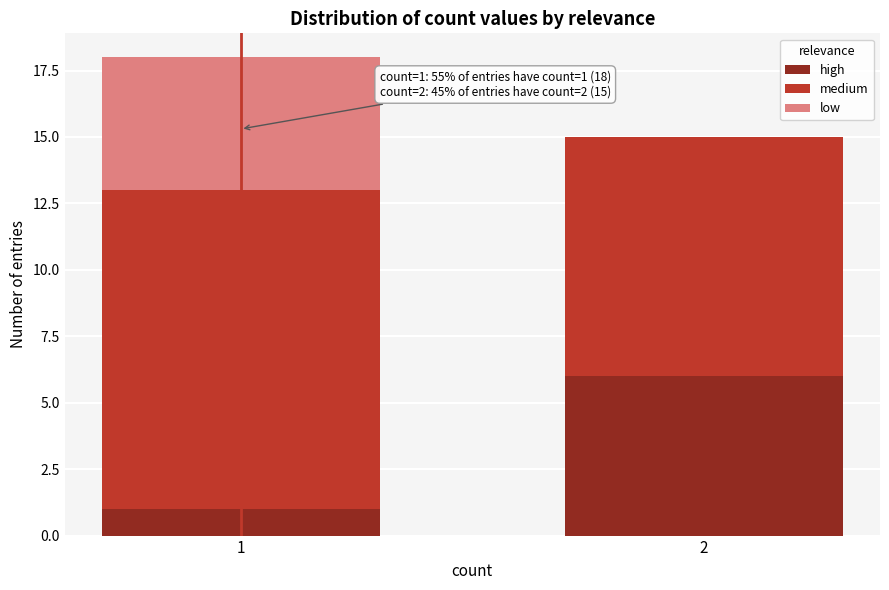

Reading right to left, transcribe the values for high.

2=6	1=1